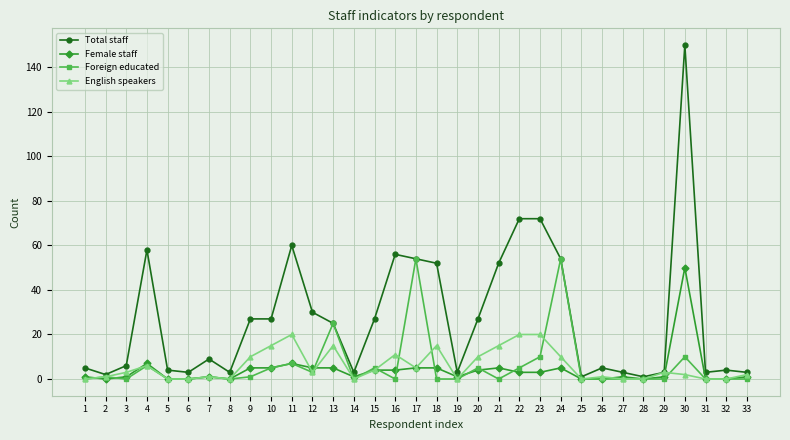

At which category is the sum across all series the highest?

30